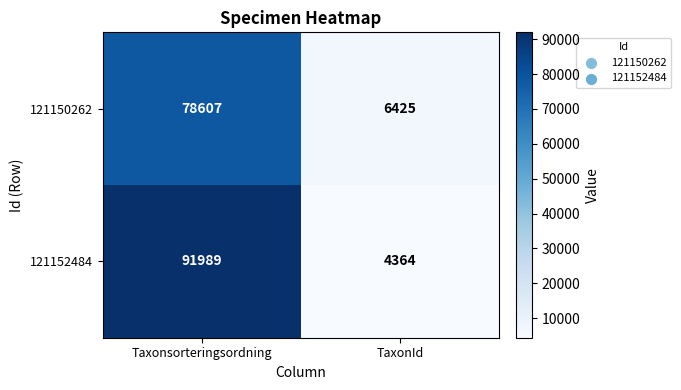

What is the total value across all series at Taxonsorteringsordning?

170596